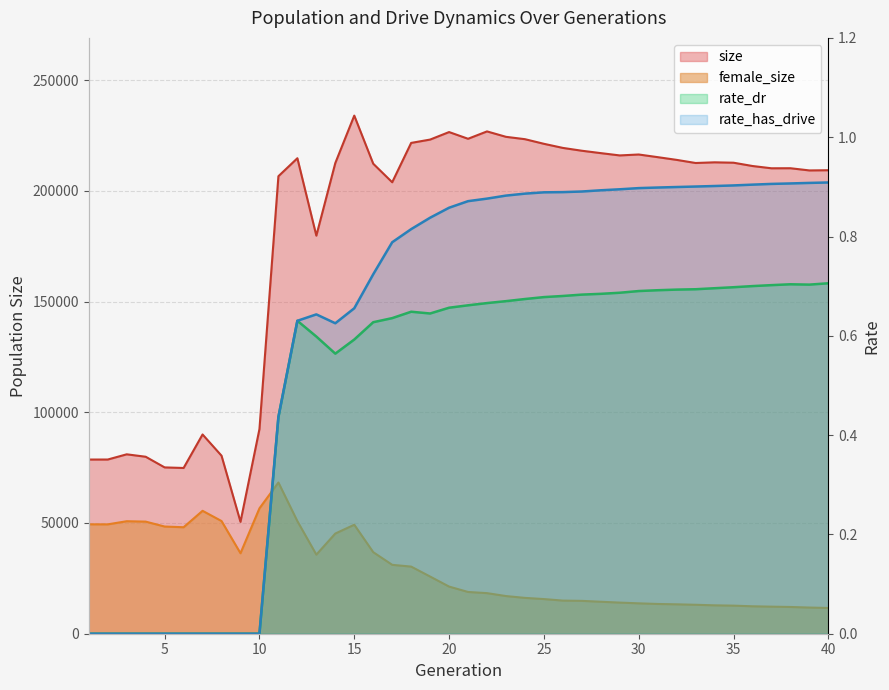

Between 28 and 40, which series saw the biggest shift?

size